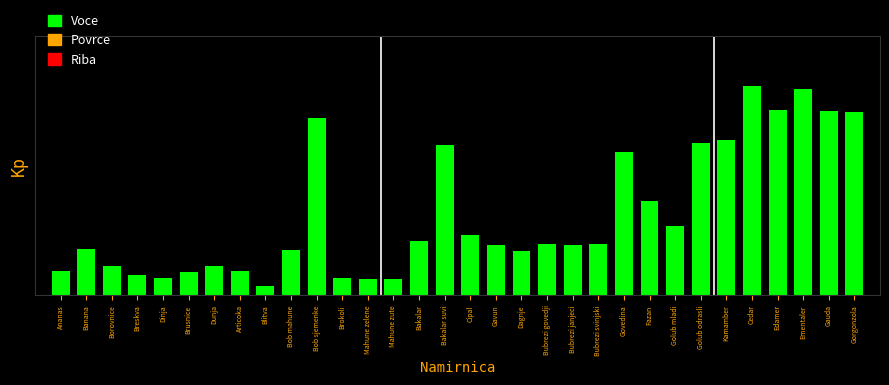

What is the label of the 22nd bar from the left?

Bubrezi svinjski